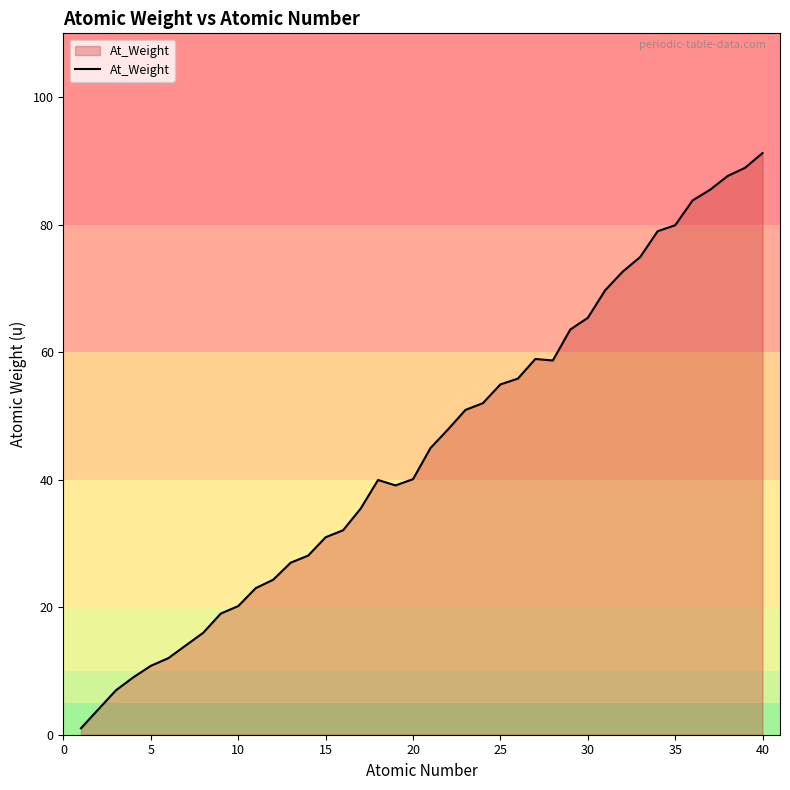

What is the greatest value displayed?

91.2